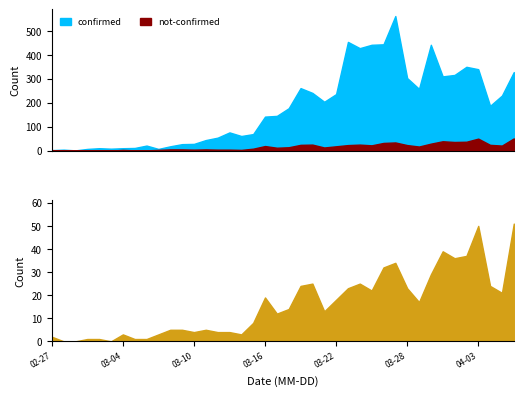

What is the total value across all series at 37?

211